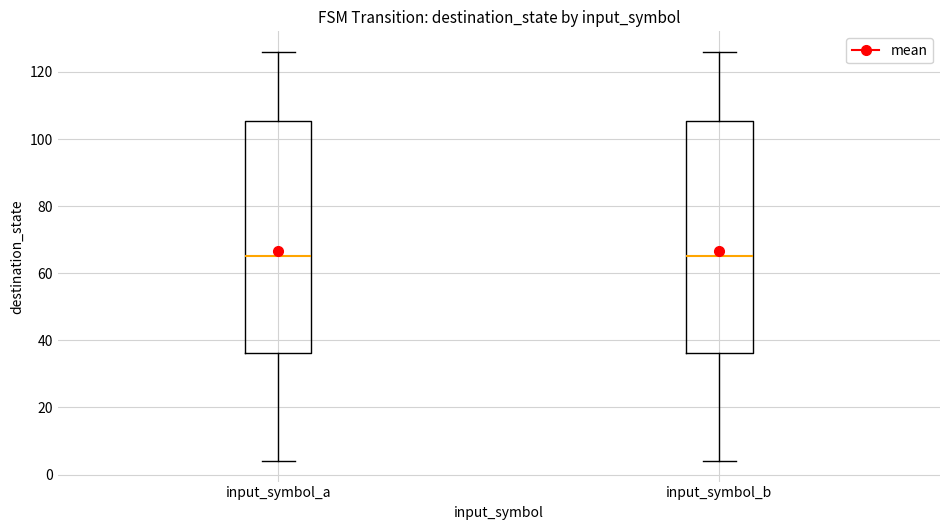

Reading left to right, read every box against the y-axis: the position of its median line, the range the box covers, and the ends of its whiskers. The values are not printed on the chart, so give them approximately, as read against the axis.

input_symbol_a: median 66, box 36 to 106, whiskers 4 to 126
input_symbol_b: median 66, box 36 to 106, whiskers 4 to 126